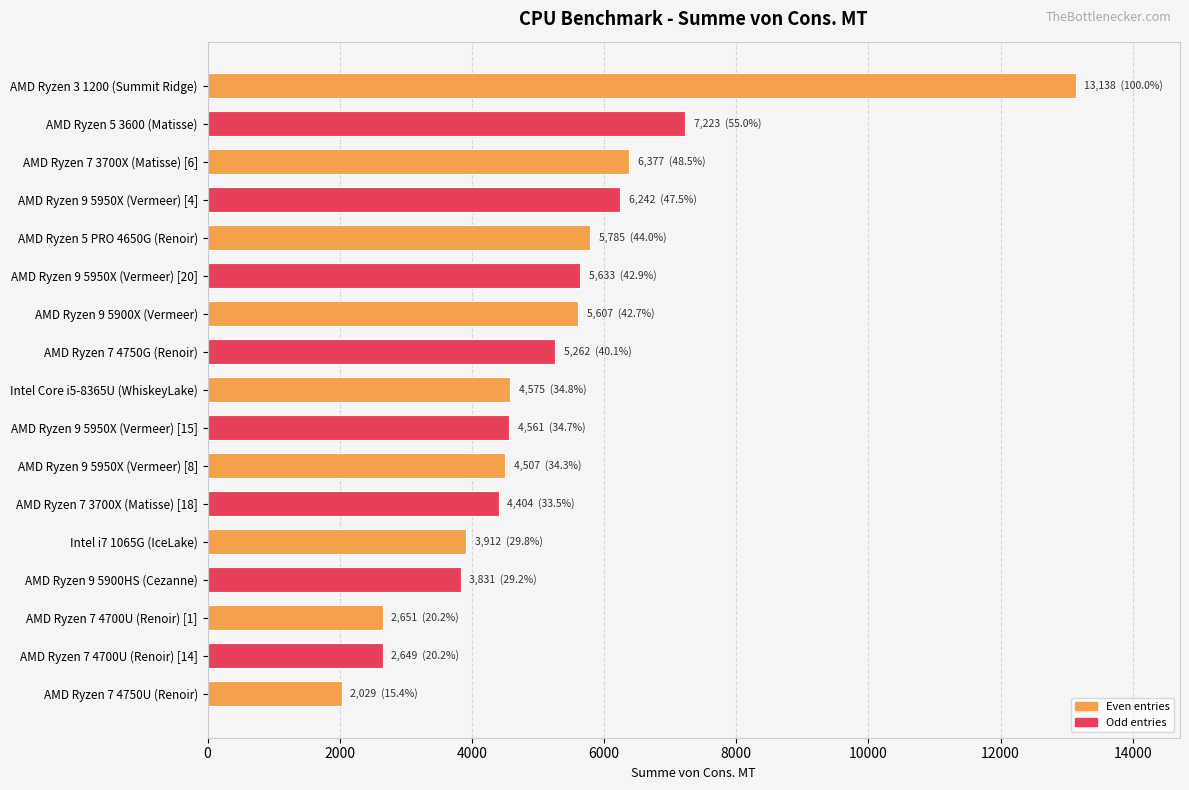

What is the average value?

5199